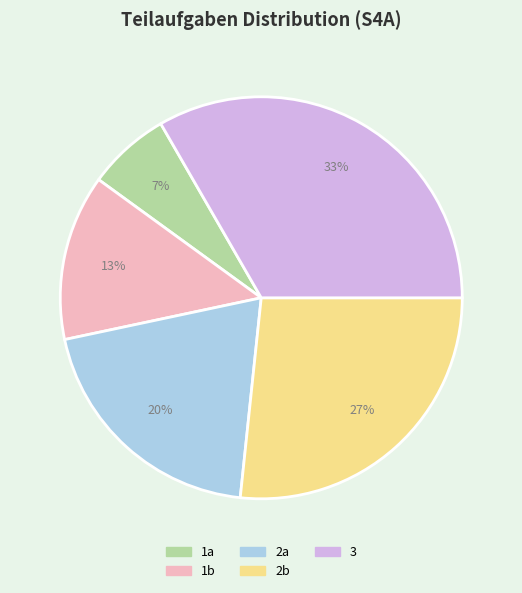

Which category has the smallest portion of the pie?

1a